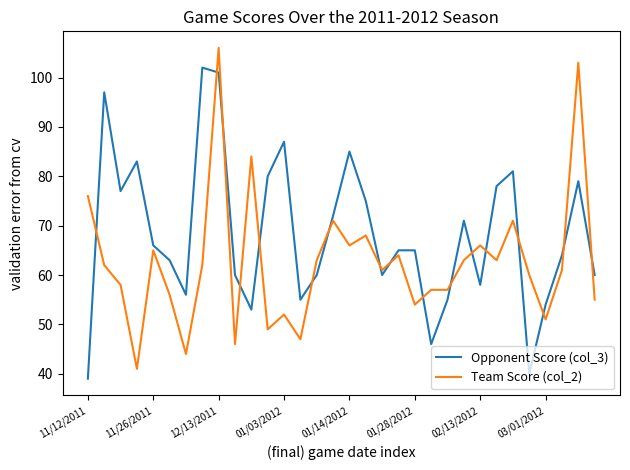

List the series in order of their peak value, lowest first.

Opponent Score (col_3), Team Score (col_2)